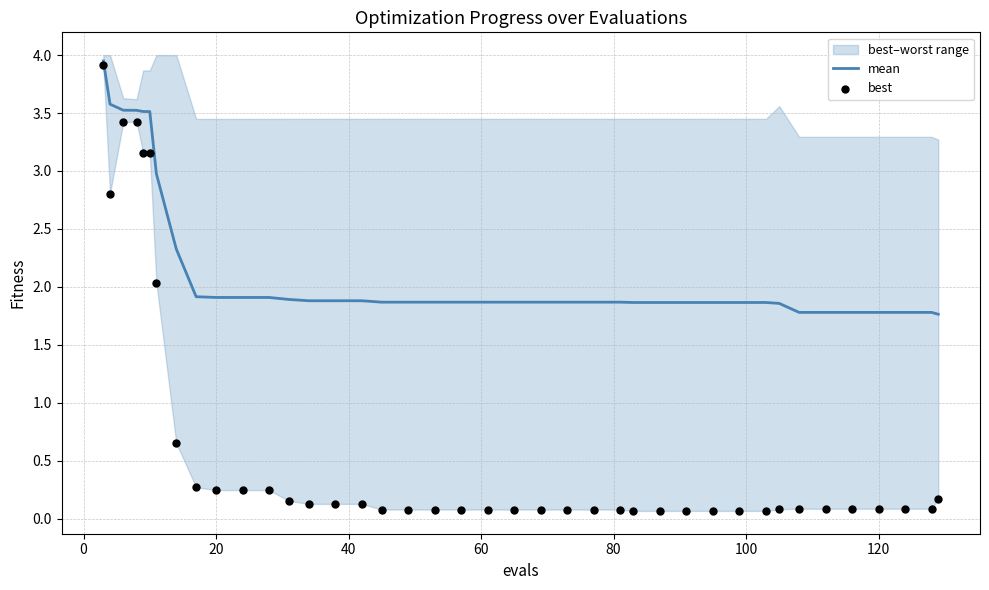

Which series has the largest Y range (max minus min)?

best